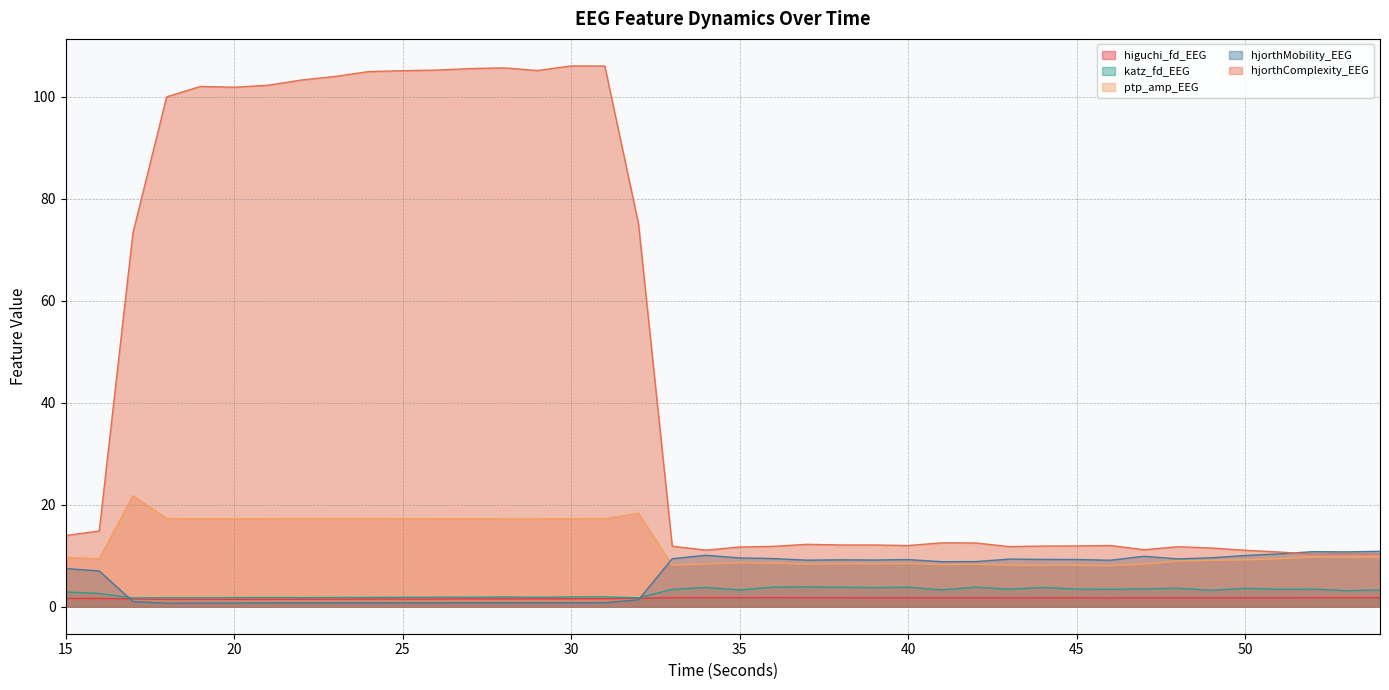

Which category has the highest value in the hjorthComplexity_EEG series?

30